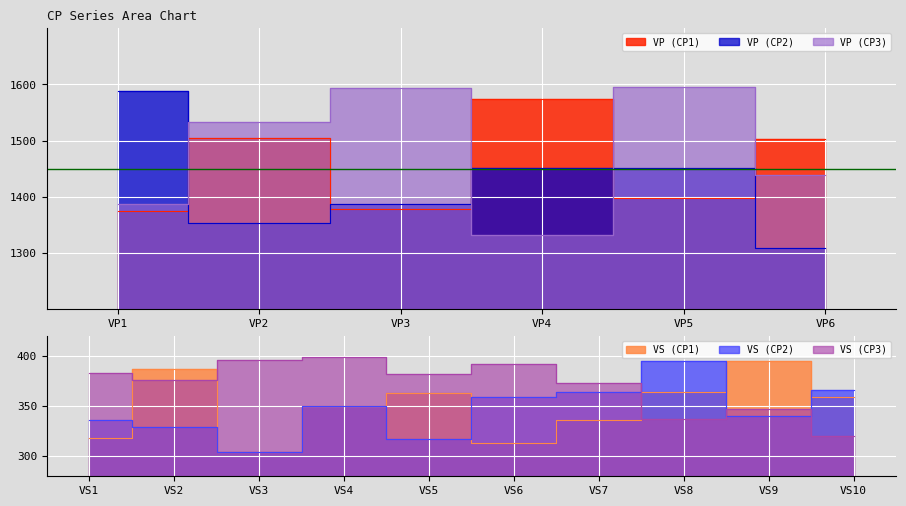

How many intersections are there between VP (CP2) and VP (CP1)?

5